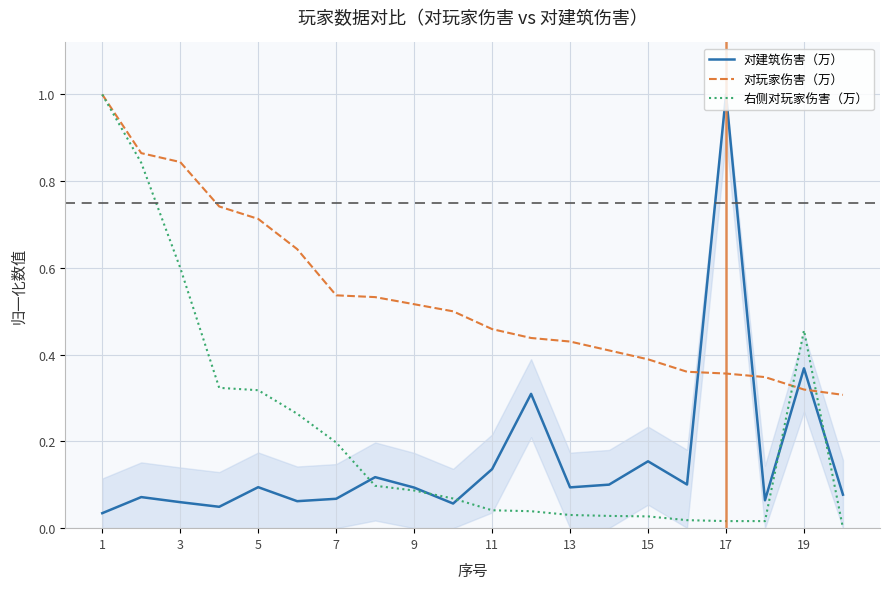

True or false: 对玩家伤害（万） and 右侧对玩家伤害（万） cross at least once.

True